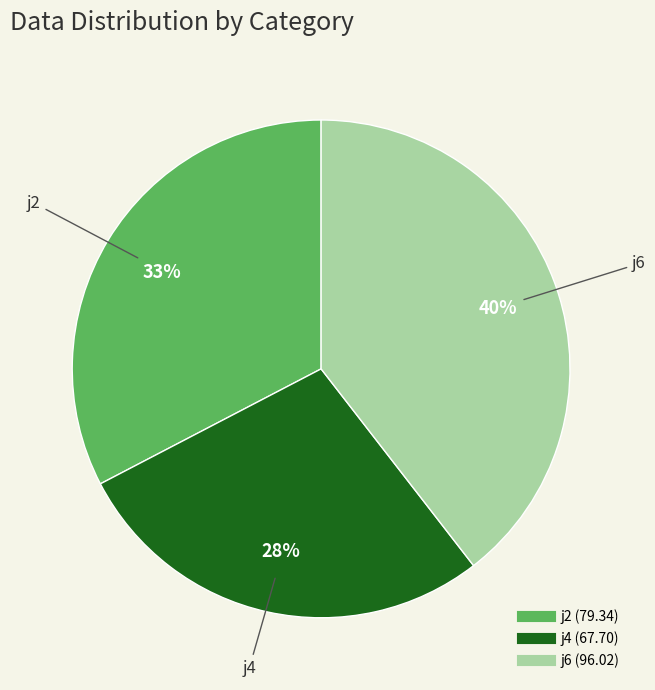

Combined, do j2 and j4 account for over 50%?

Yes